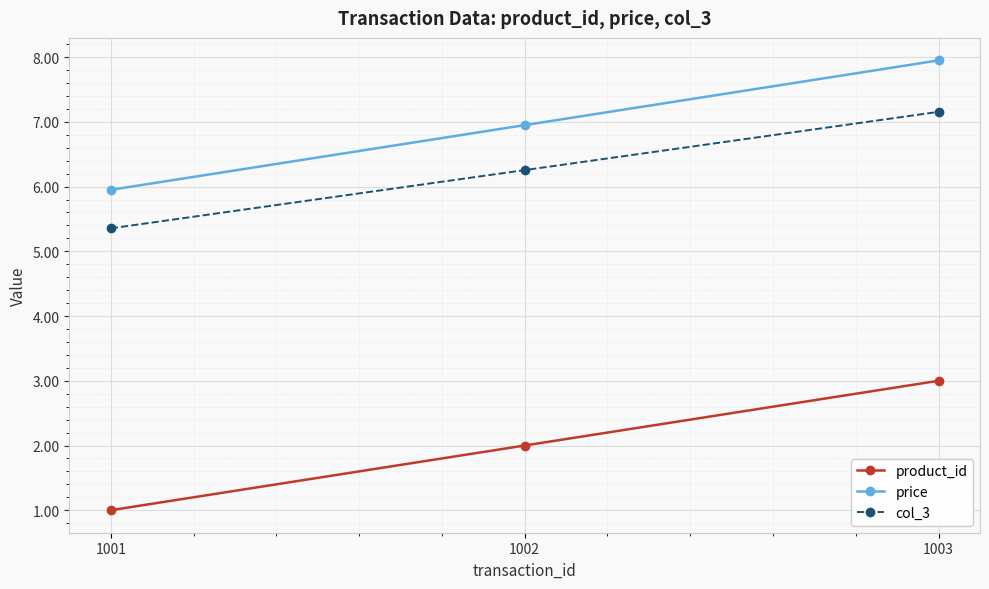

Rank the series by their maximum value, from highest to lowest.

price, col_3, product_id